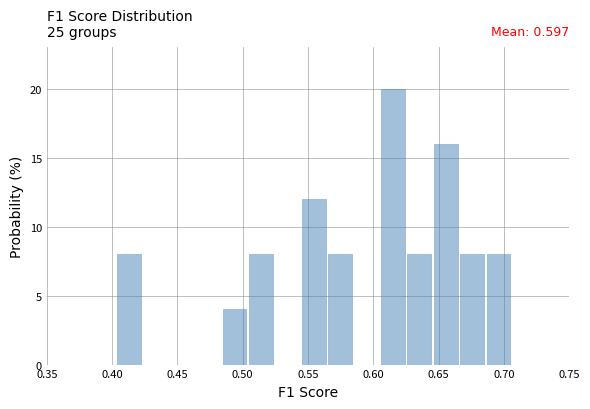

Over which range of the x-axis is the bar tallest?

0.605 to 0.625